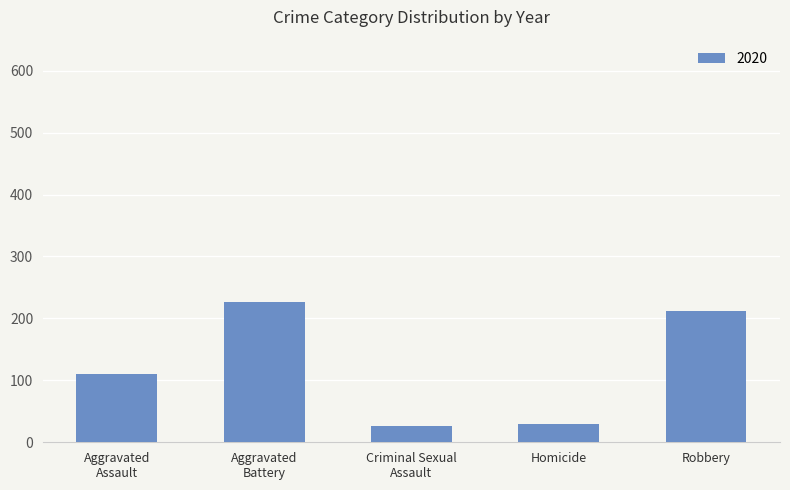

Between Homicide and Robbery, which is larger?

Robbery